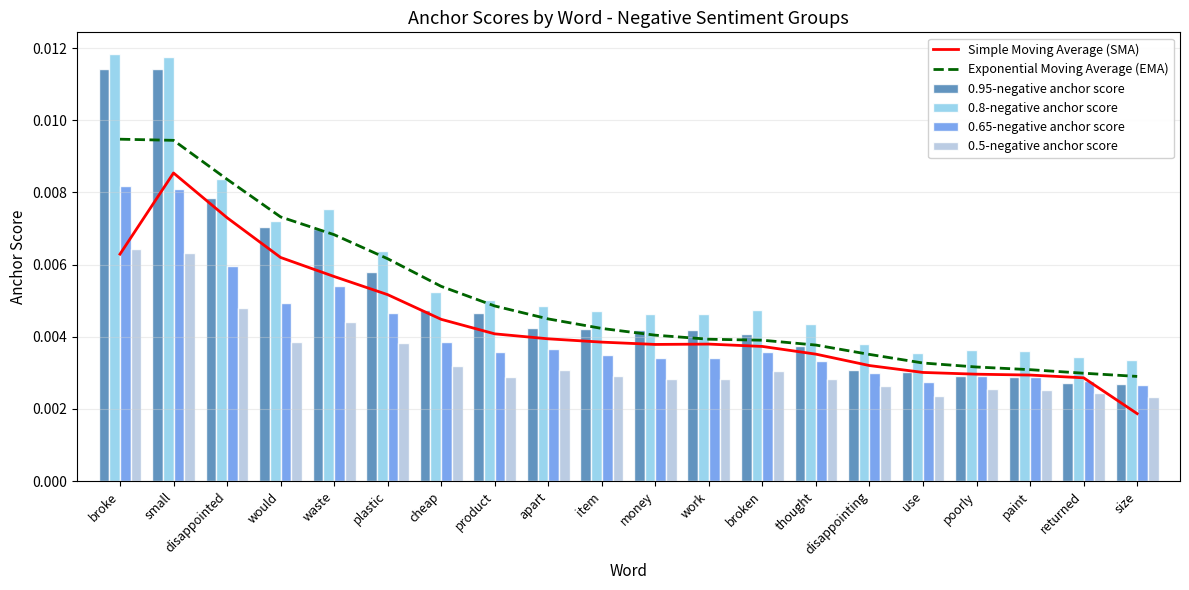

How many Exponential Moving Average (EMA) values are between 0 and 1?

20